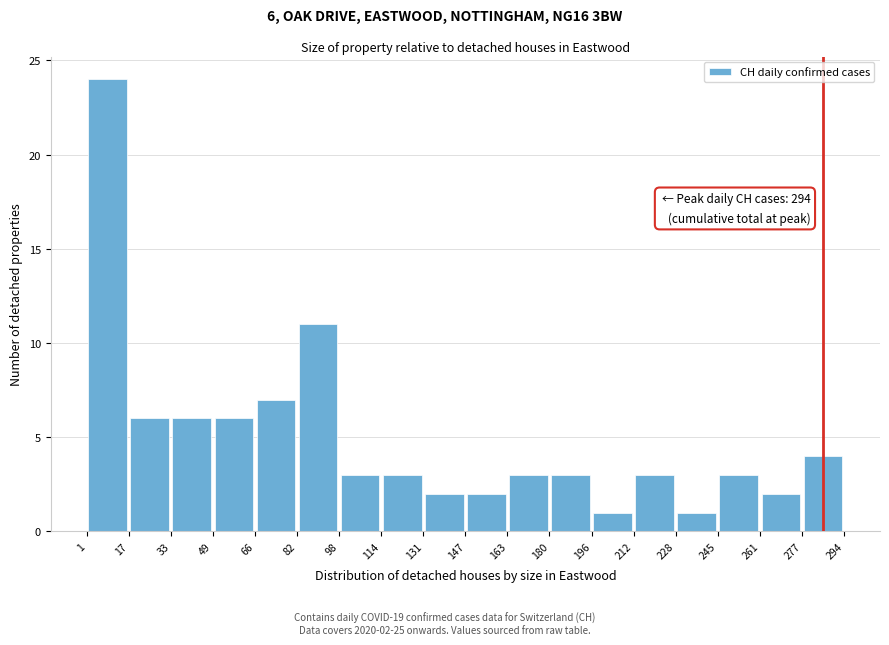

Over which range of the x-axis is the bar tallest?

1 to 17